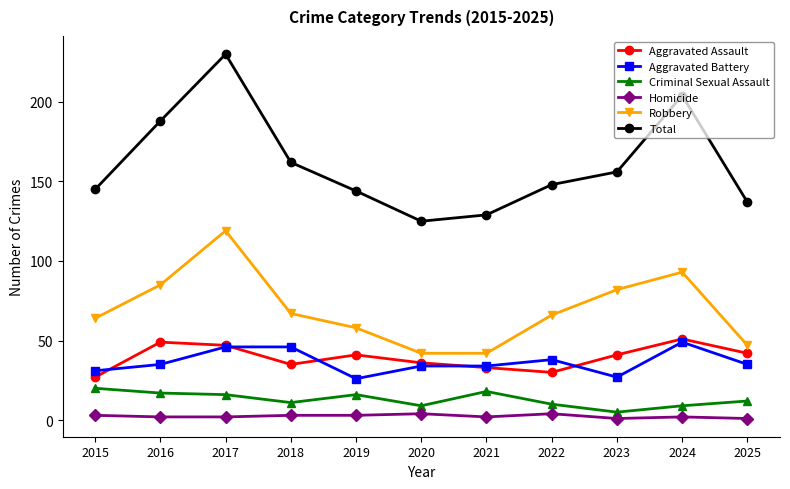

What are all the series names shown in the legend?

Aggravated Assault, Aggravated Battery, Criminal Sexual Assault, Homicide, Robbery, Total